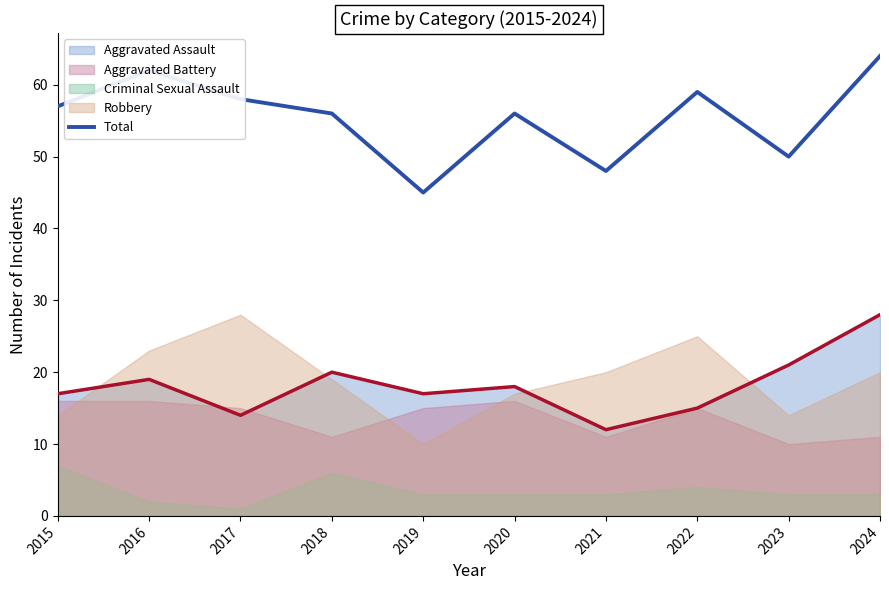

Between 2018 and 2016, which is larger?

2016